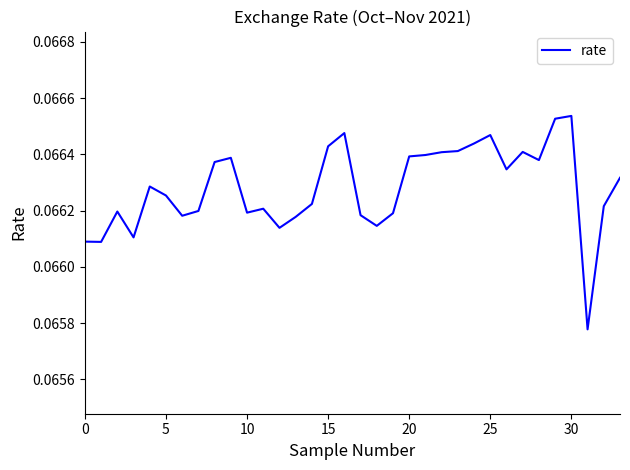

Does the chart display data point markers on the line(s)?

No